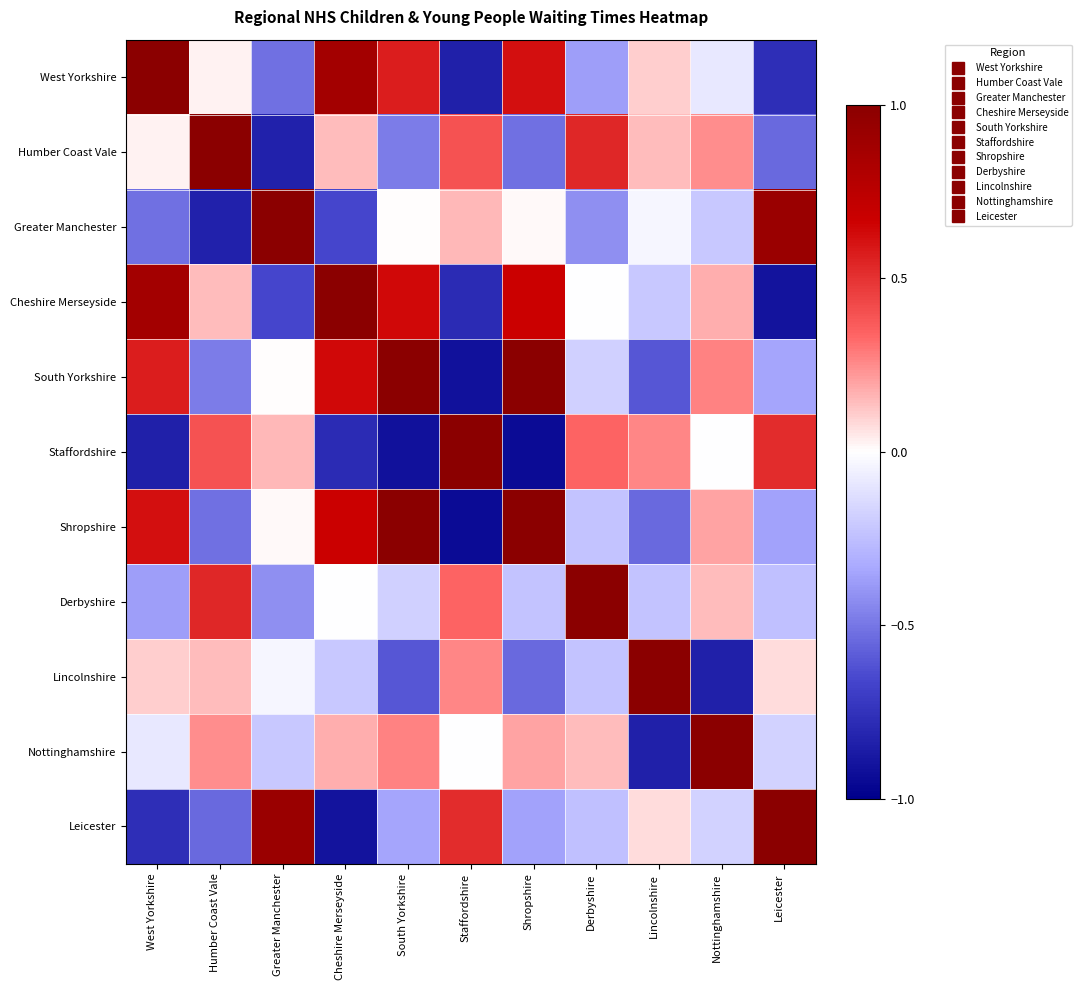

Rank the series at Staffordshire from lowest to highest value.

Shropshire, South Yorkshire, West Yorkshire, Cheshire Merseyside, Nottinghamshire, Greater Manchester, Lincolnshire, Derbyshire, Humber Coast Vale, Leicester, Staffordshire